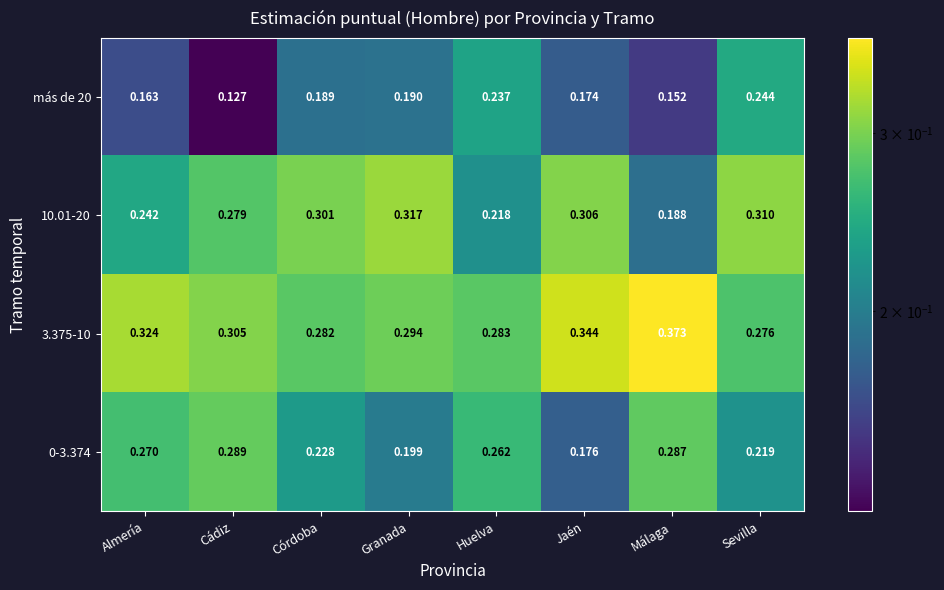

Is the value of 0-3.374 at Granada greater than the value of 10.01-20 at Sevilla?

No